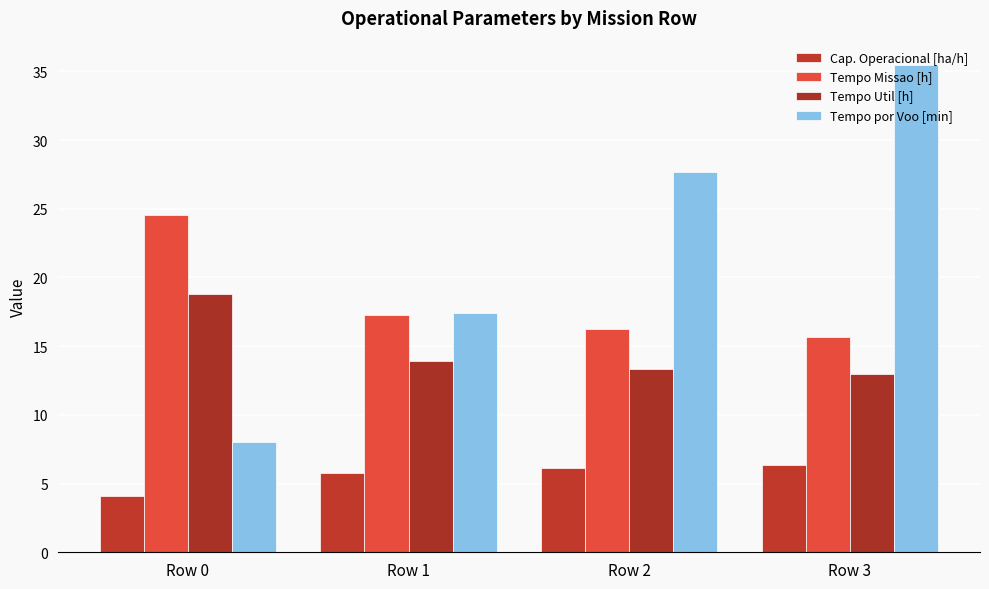

Where is Cap. Operacional [ha/h] nearest to the value 5?

Row 1